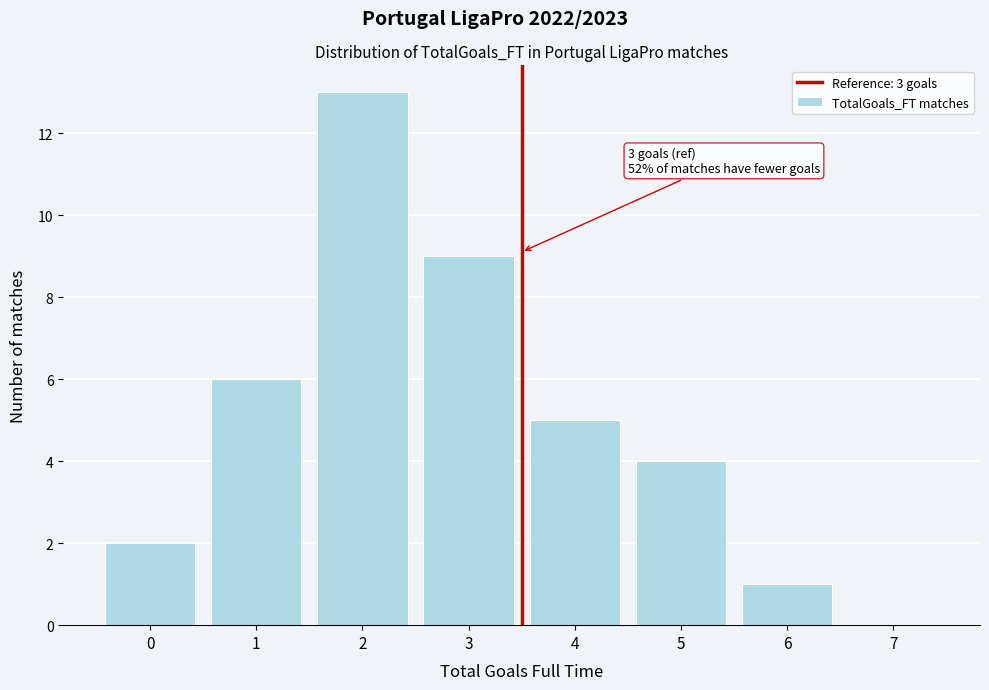

Reading right to left, transcribe all the data shown in this chart.

7=0	6=1	5=4	4=5	3=9	2=13	1=6	0=2